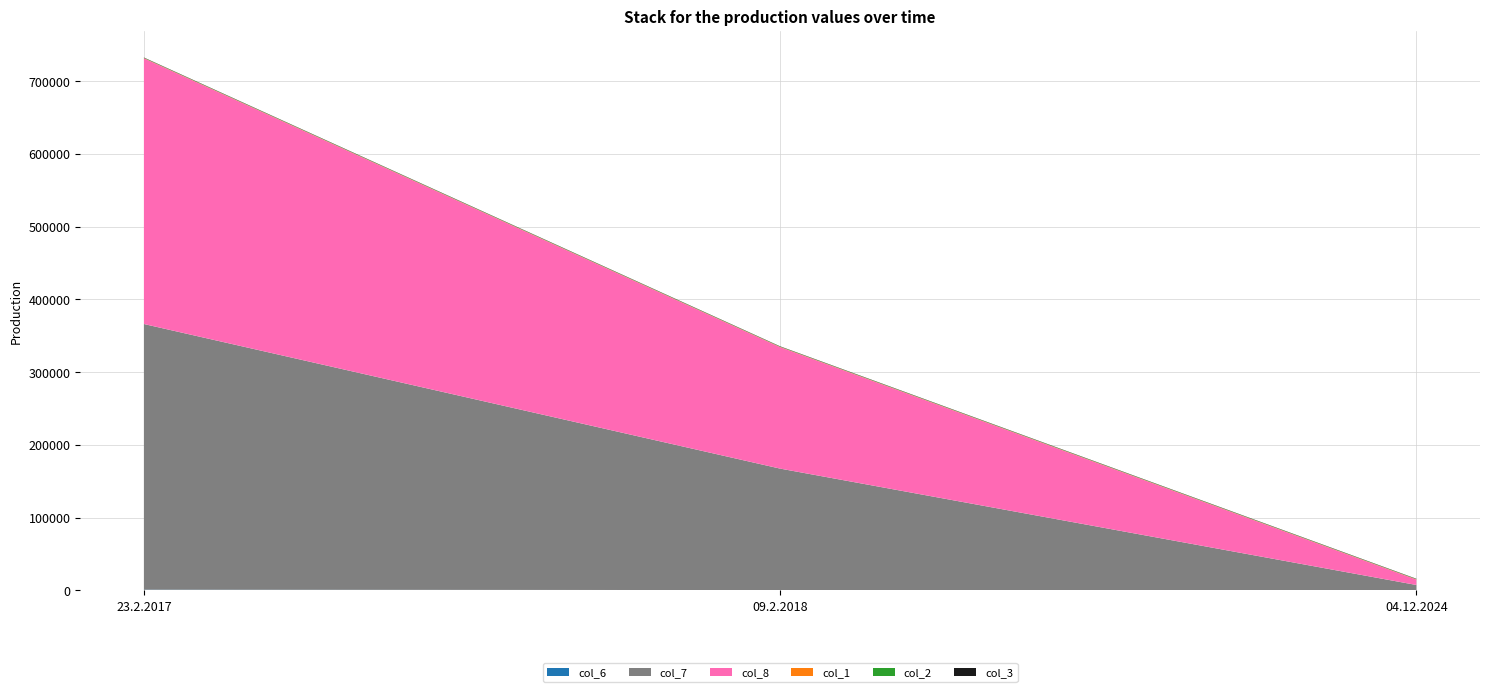

Reading left to right, extract all data points from this chart.

col_6: 982	449	20
col_7: 365304	167028	7440
col_8: 365304	167028	7440
col_1: 372	372	372
col_2: 372	372	372
col_3: 372	372	372